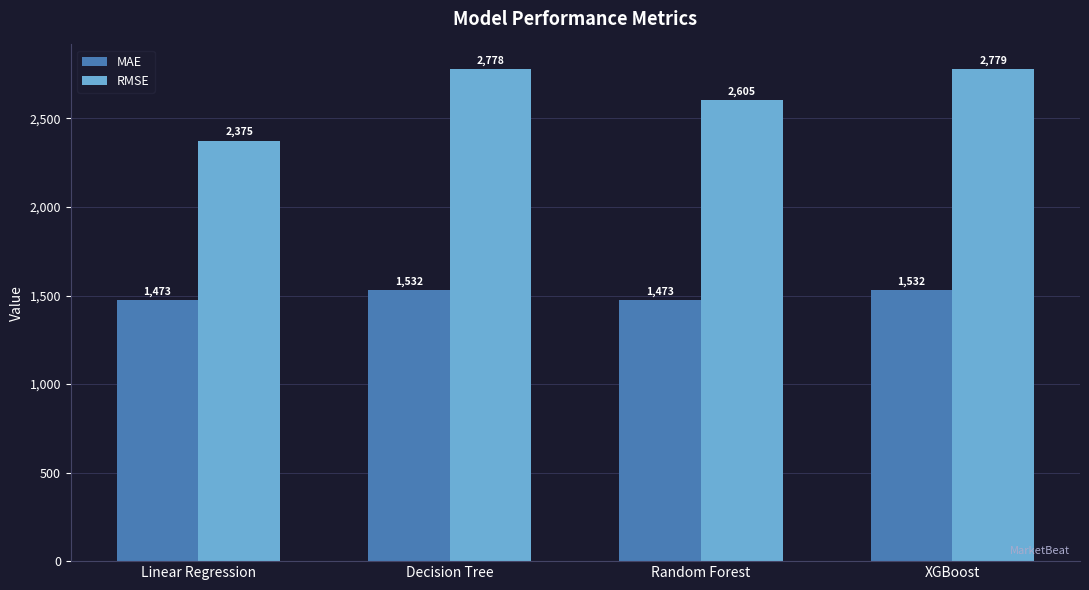

What is the maximum value for MAE?

1532.5